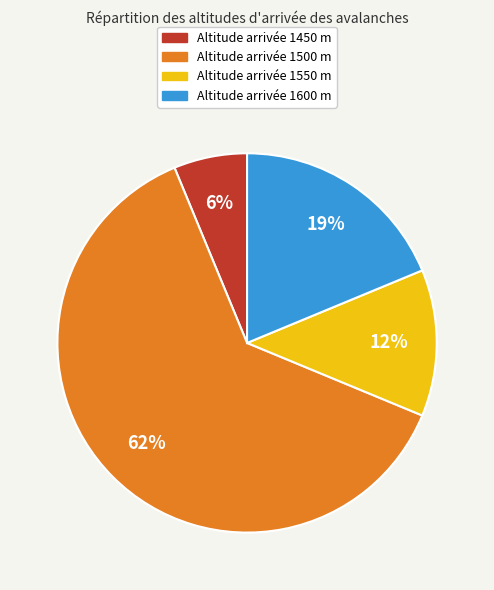

To the nearest percent, what is the average slice percentage?

25%